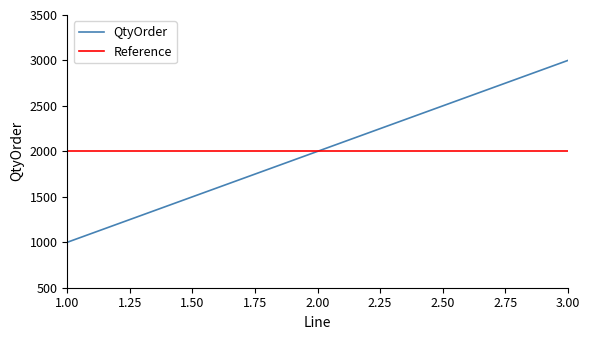

What is the minimum value for QtyOrder?

1000